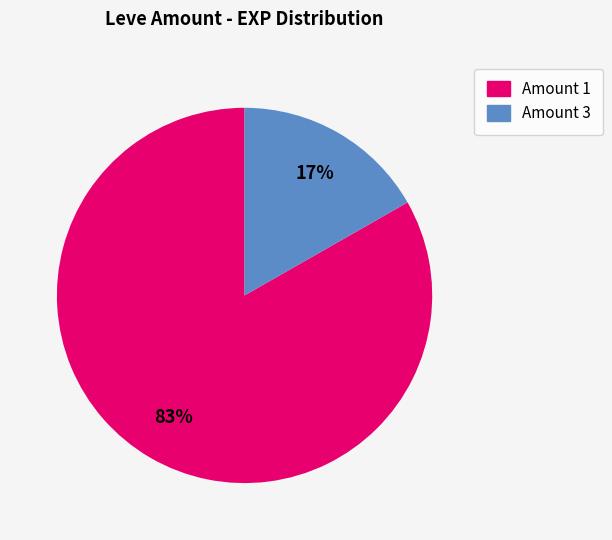

To the nearest percent, what is the average slice percentage?

50%